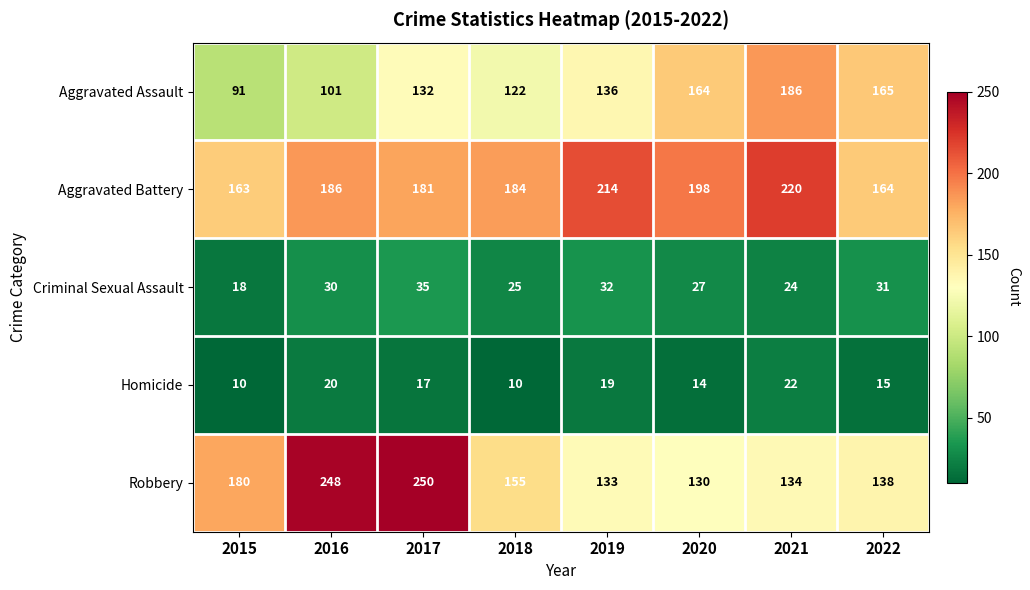

At which category is the sum across all series the highest?

2017